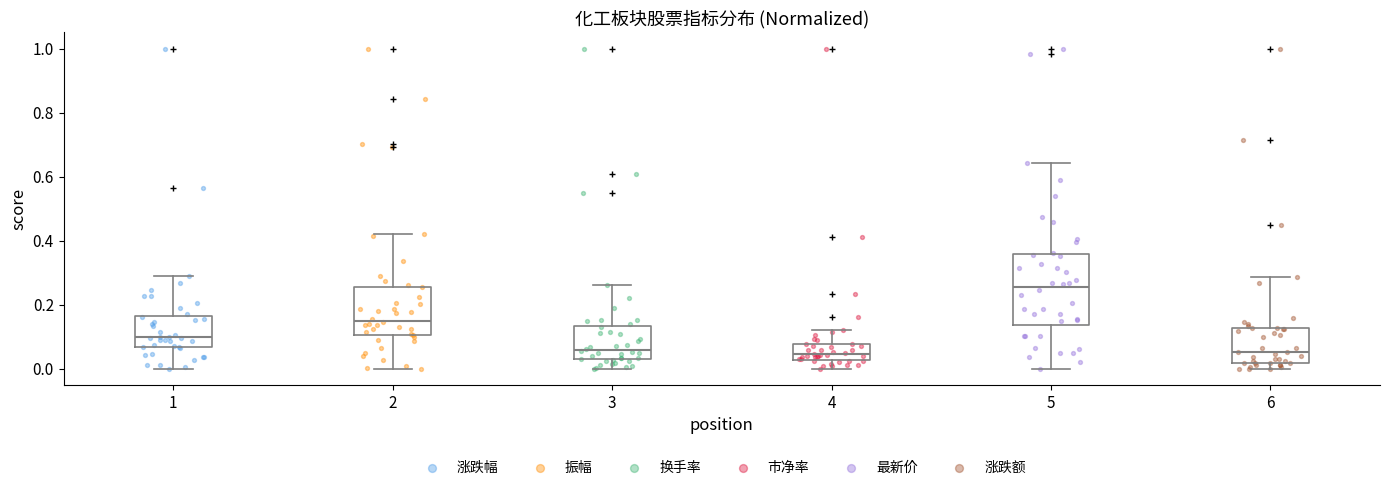

Reading left to right, transcribe this box plot: for each box, give where its median line is, the range the box spans, and where its two whiskers end, as read against the y-axis. The values are not printed on the chart, so give them approximately, as read against the axis.

1: median 0.10, box 0.06 to 0.16, whiskers 0.00 to 0.28
2: median 0.14, box 0.10 to 0.26, whiskers 0.00 to 0.42
3: median 0.06, box 0.02 to 0.14, whiskers 0.00 to 0.26
4: median 0.04, box 0.02 to 0.08, whiskers 0.00 to 0.12
5: median 0.26, box 0.14 to 0.36, whiskers 0.00 to 0.64
6: median 0.06, box 0.02 to 0.12, whiskers 0.00 to 0.28